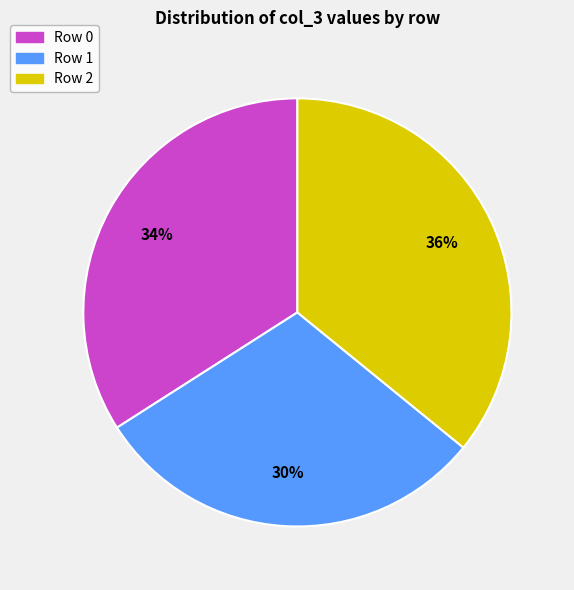

Is there a majority slice in this chart?

No